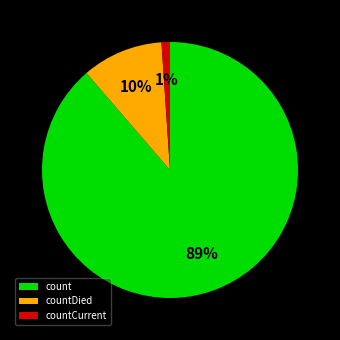

Between countCurrent and countDied, which is larger?

countDied